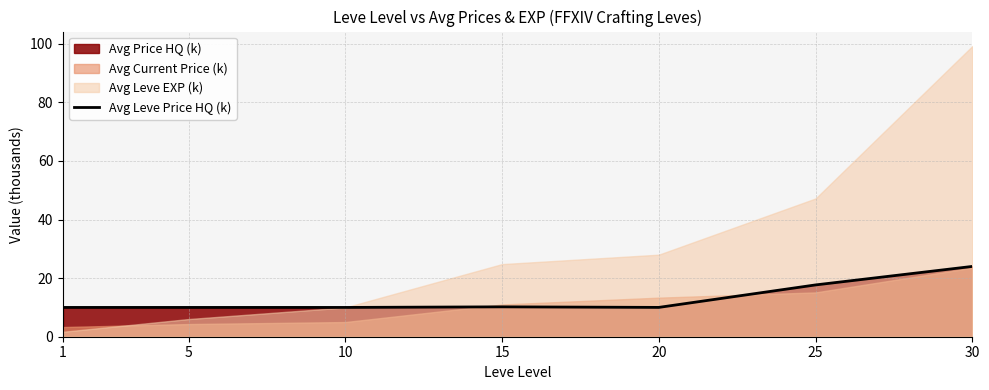

What is the ratio of the value at 25 to the value at 15?

1.7